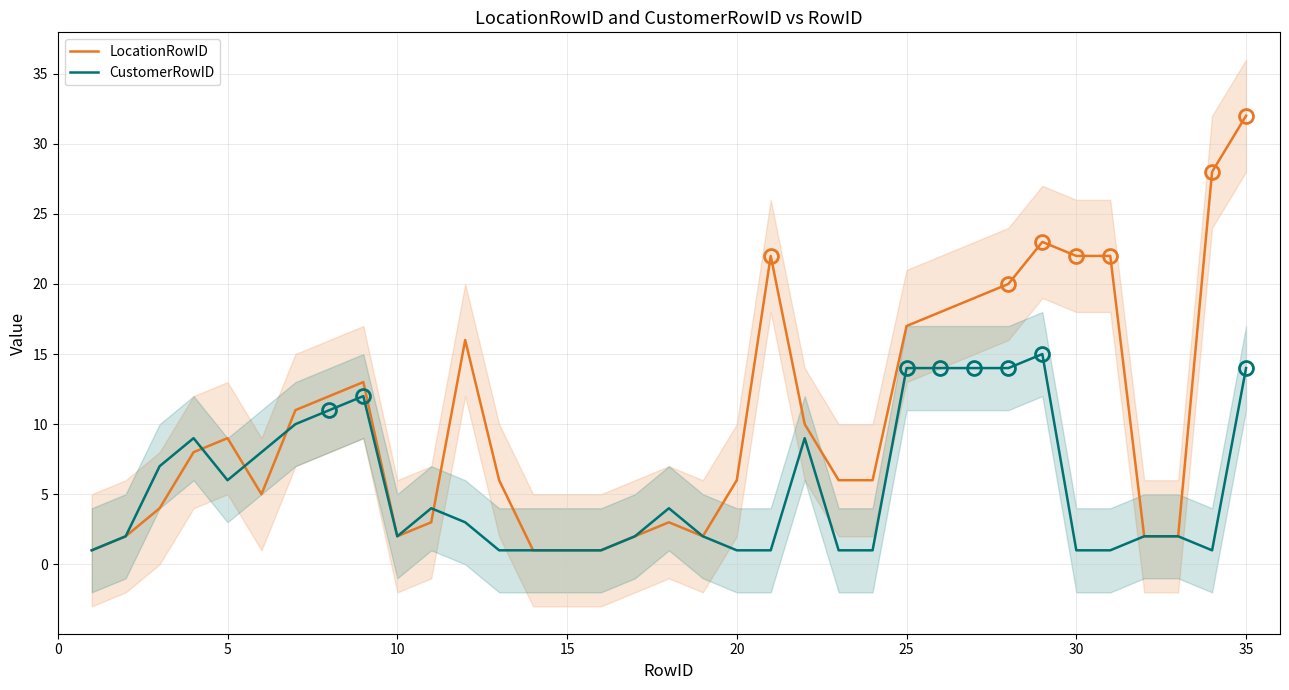

How many times do CustomerRowID and LocationRowID cross each other?

4